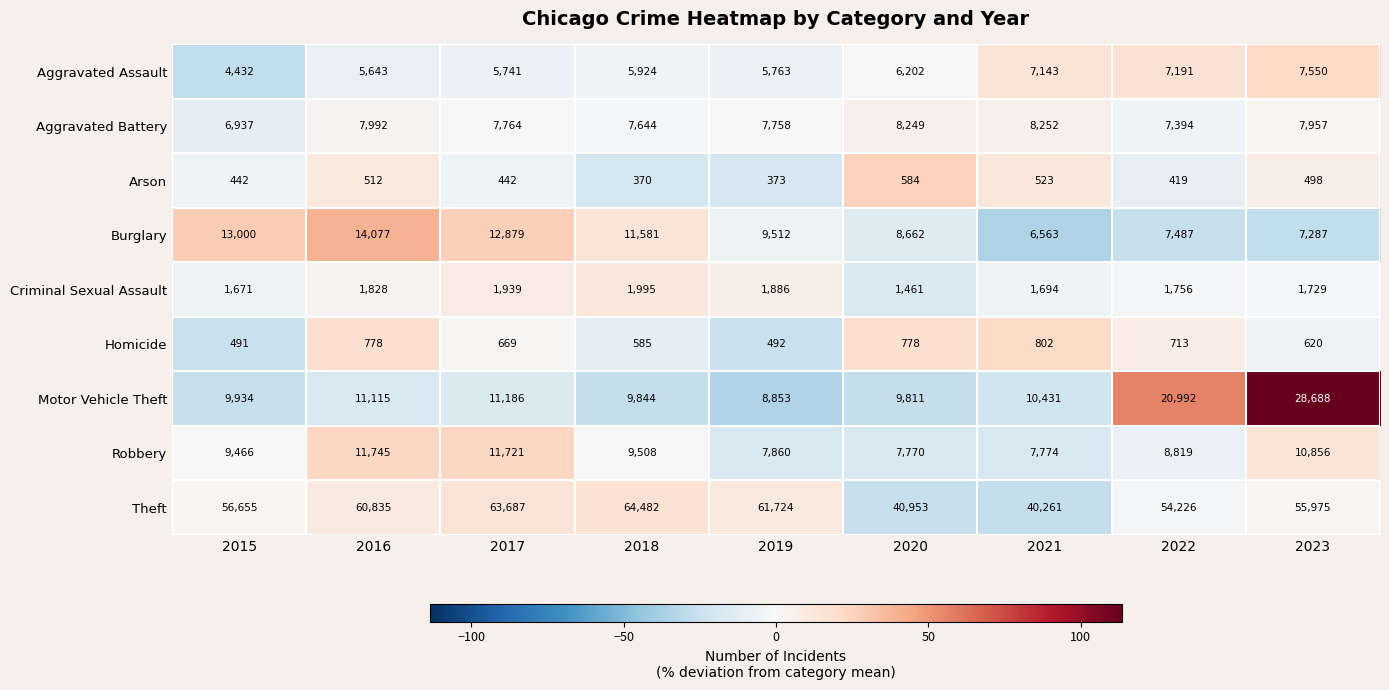

What is the highest value of the Arson series?

584